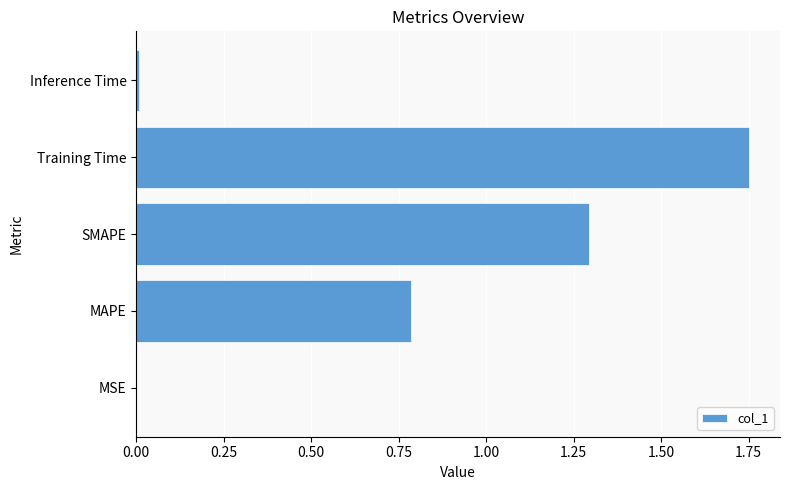

Which has a higher value, MAPE or SMAPE?

SMAPE